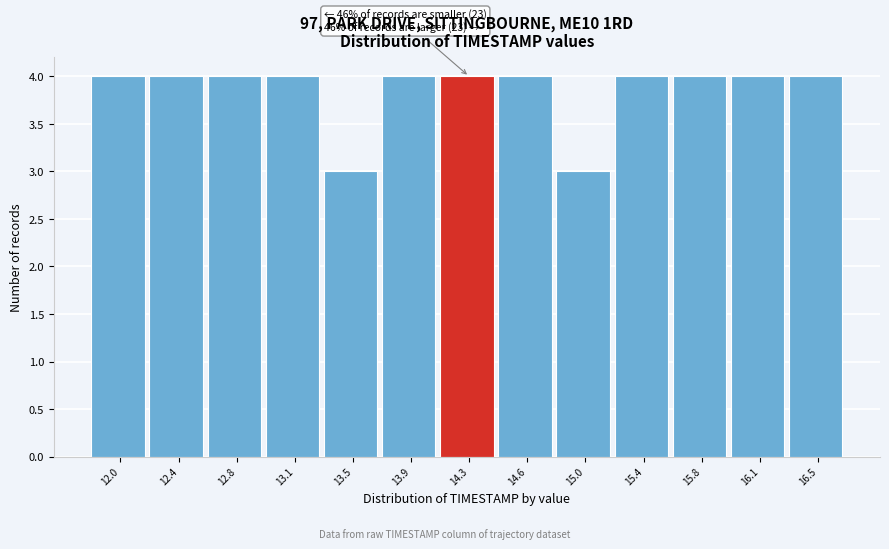

Reading left to right, extract all data points from this chart.

4	4	4	4	3	4	4	4	3	4	4	4	4